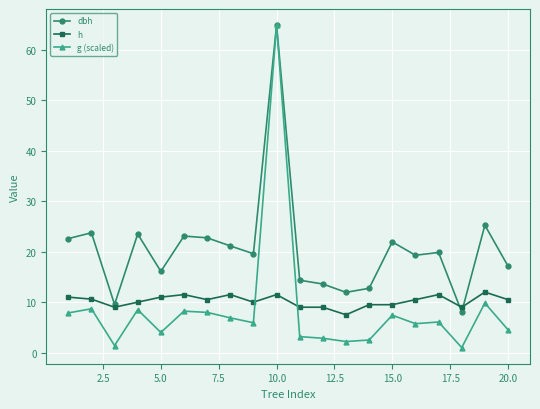

Which series has the largest total across all categories?

dbh